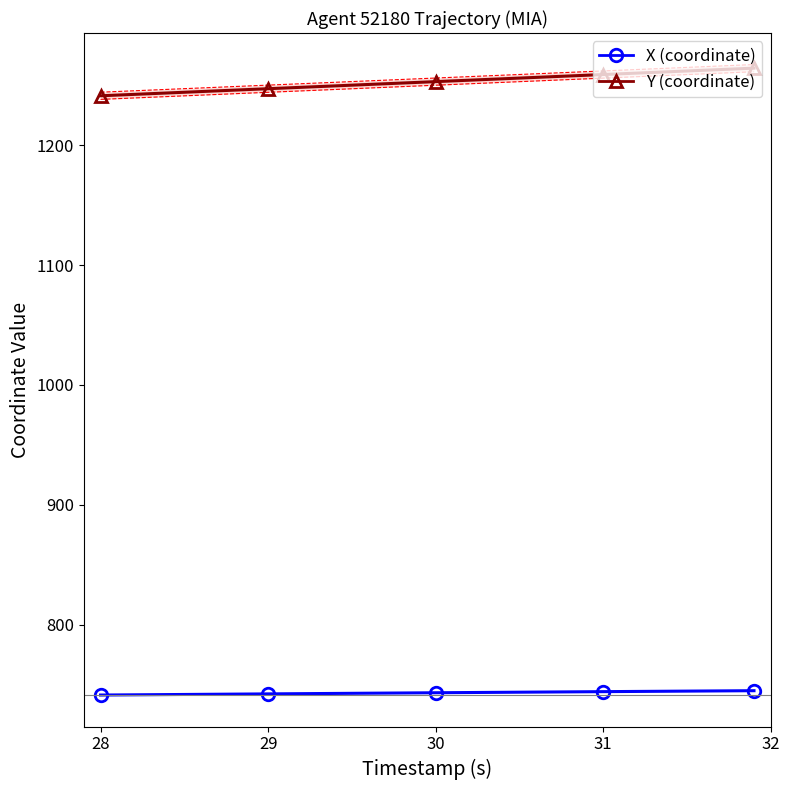

What is the difference between the second highest and minimum values in the X (coordinate) series?

3.5